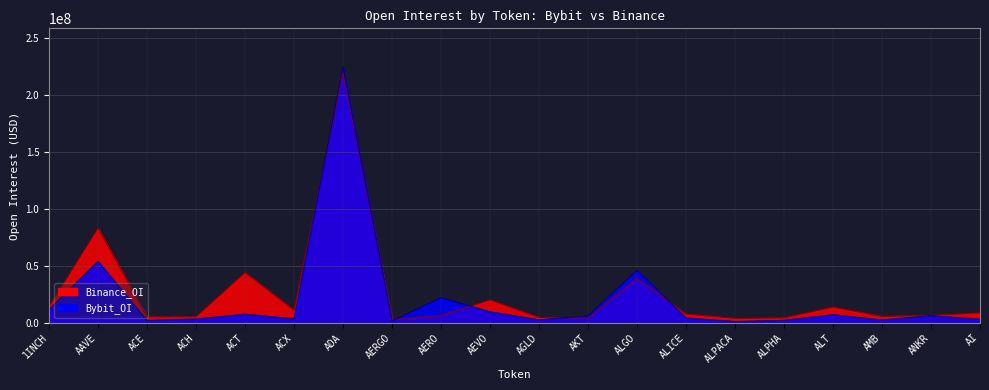

Reading left to right, extract all data points from this chart.

Bybit_OI: 11649561	53809004	2000060	3237656	7484768	3438583	224791723	1474117	22043151	9583156	2528140	5982317	46116327	4169744	1000661	2074742	7022490	2430528	6147171	3077360
Binance_OI: 14155042	82969027	5087260	5236723	44029498	10946304	220018288	2576500	6129136	20023480	4618173	3831308	38836682	7601963	3808277	4262027	13711573	5536792	6353429	8618873